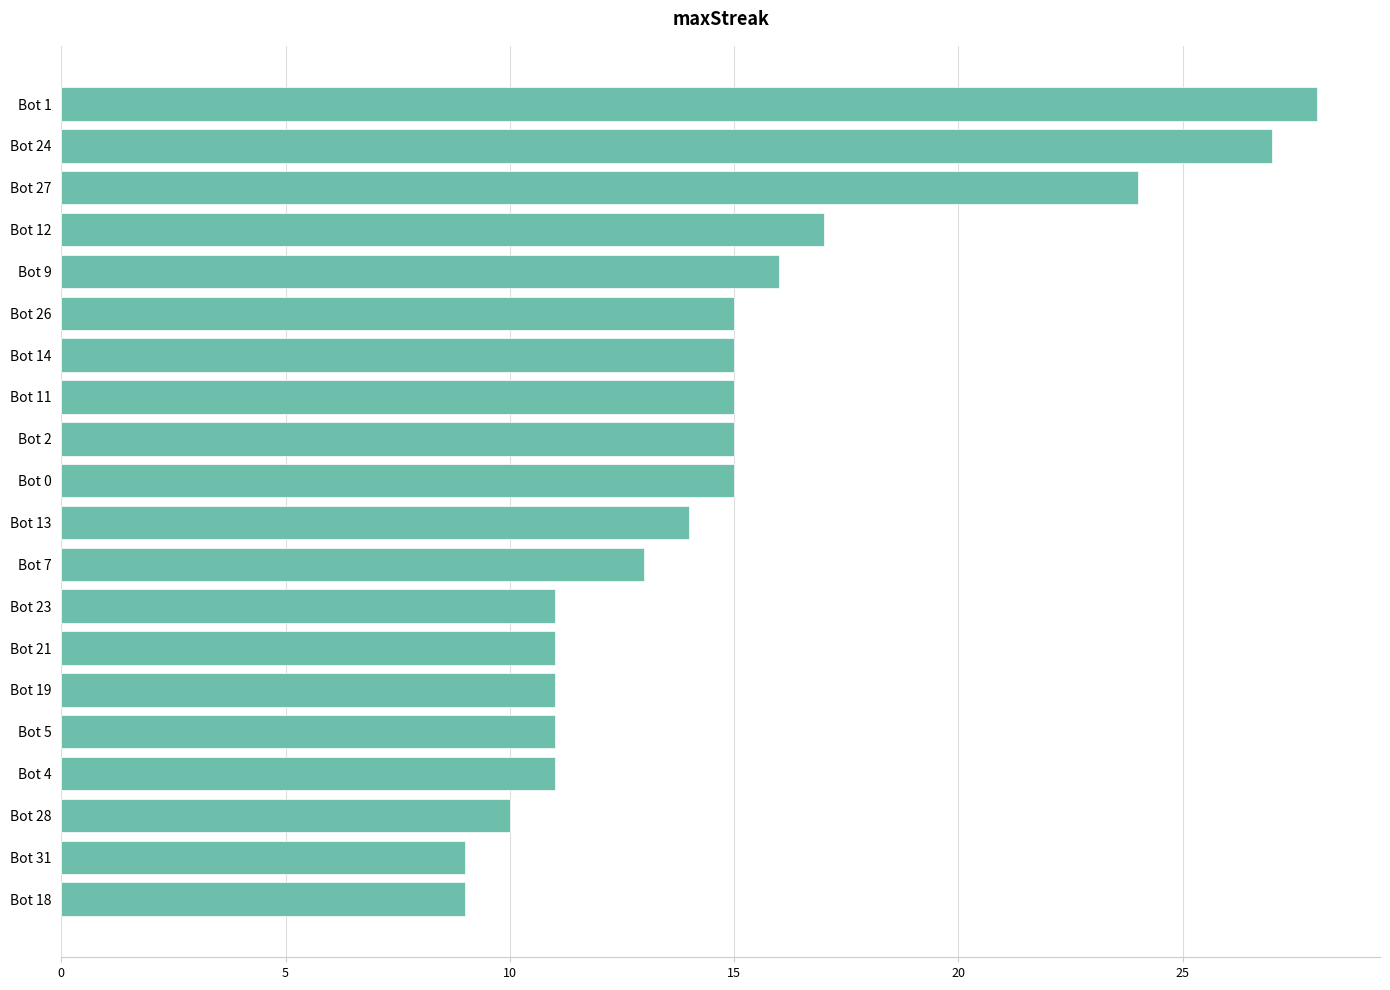

What is the ratio of the value at Bot 12 to the value at Bot 11?

1.1